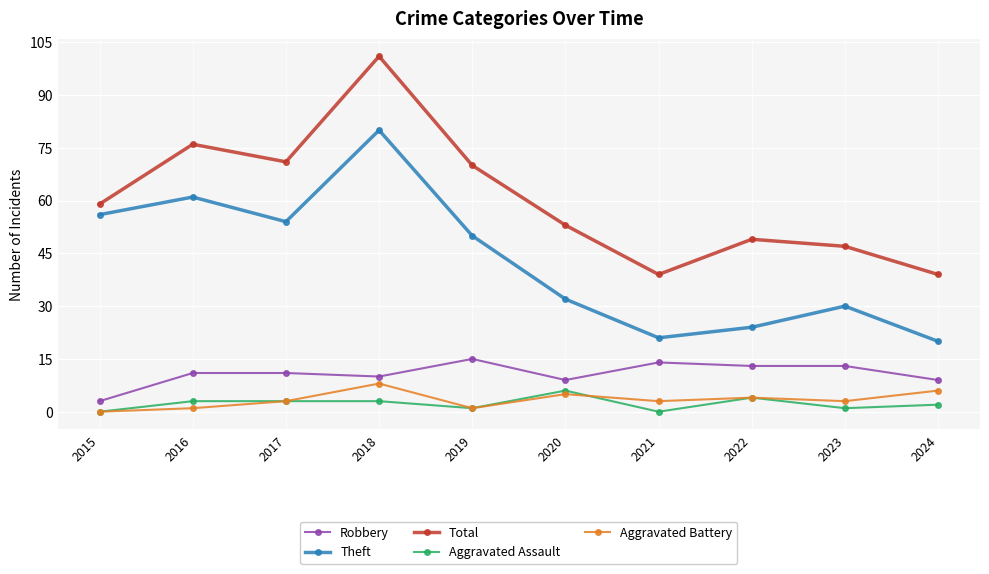

True or false: Robbery and Theft intersect in this chart.

False